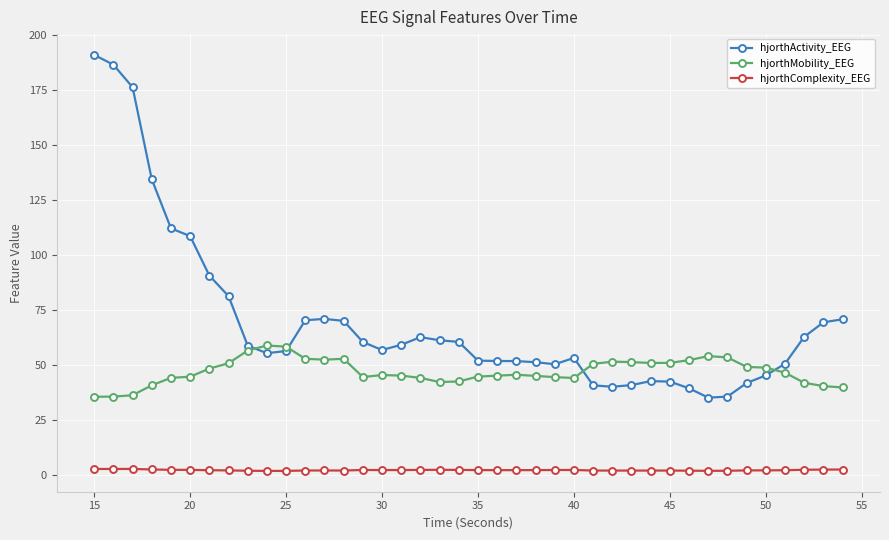

True or false: hjorthActivity_EEG and hjorthComplexity_EEG intersect in this chart.

False